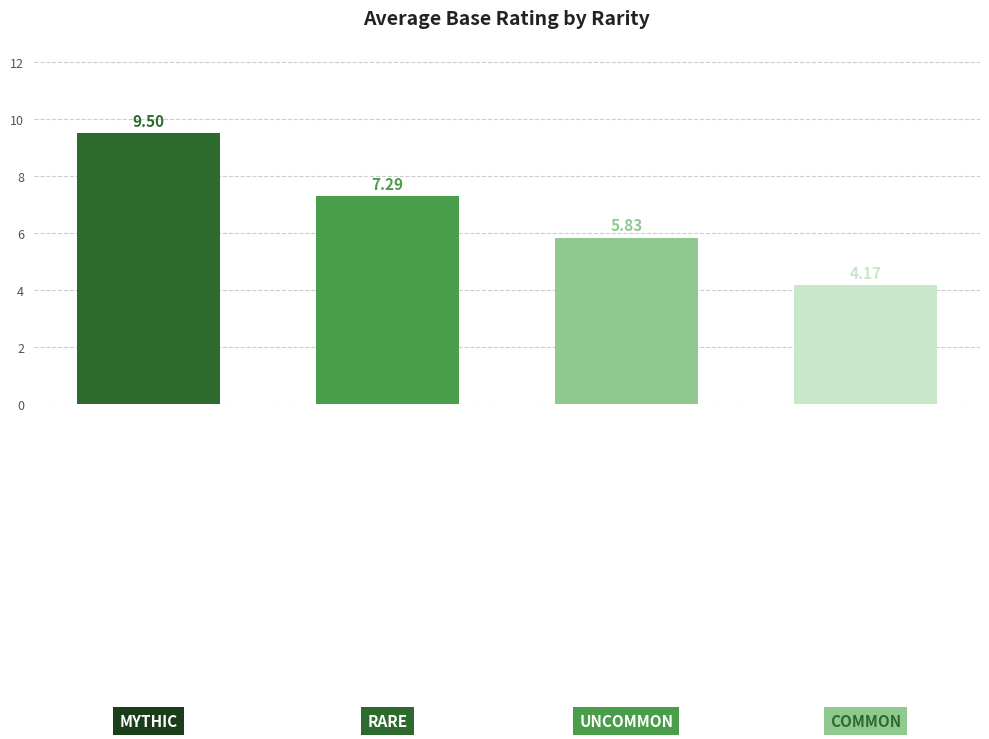

Count the number of categories in the chart.

4